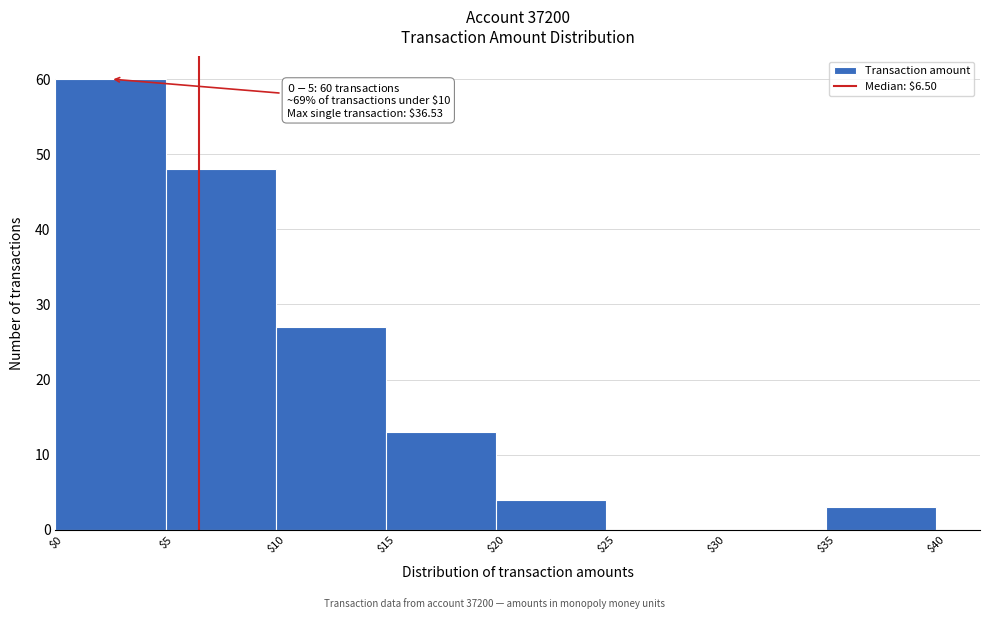

Which range on the x-axis has the tallest bar?

$0 to $5